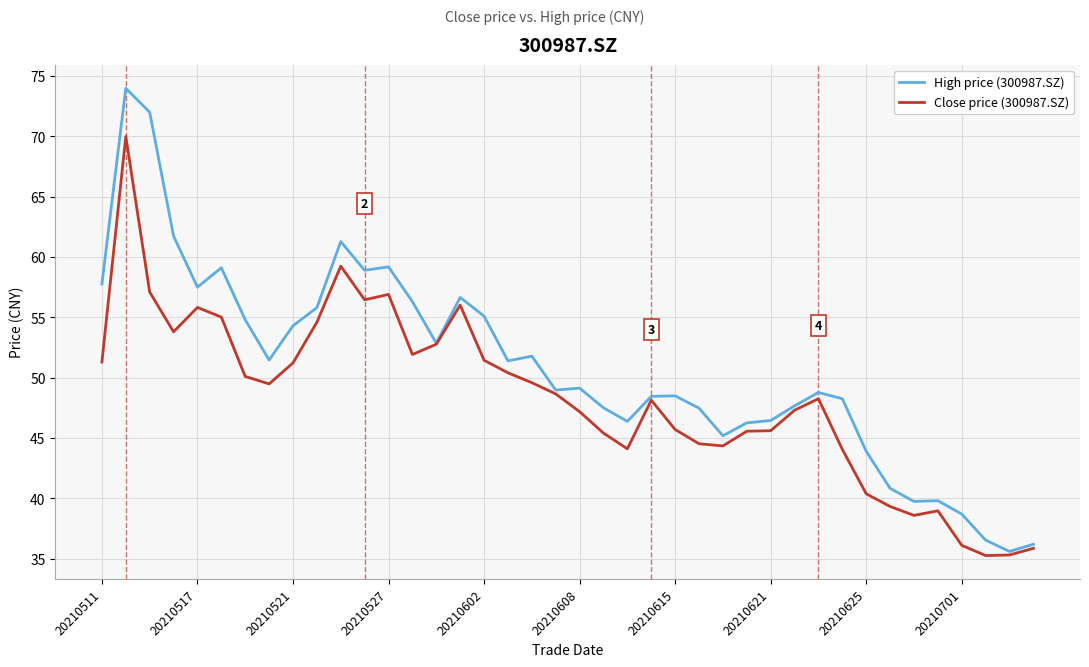

What is the maximum value for High price (300987.SZ)?

74.0